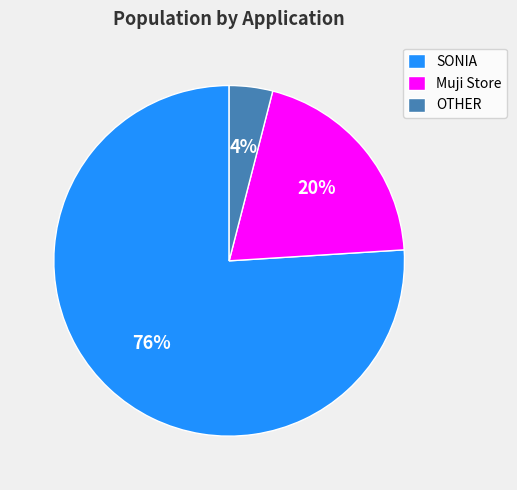

To the nearest percent, what is the average slice percentage?

33%